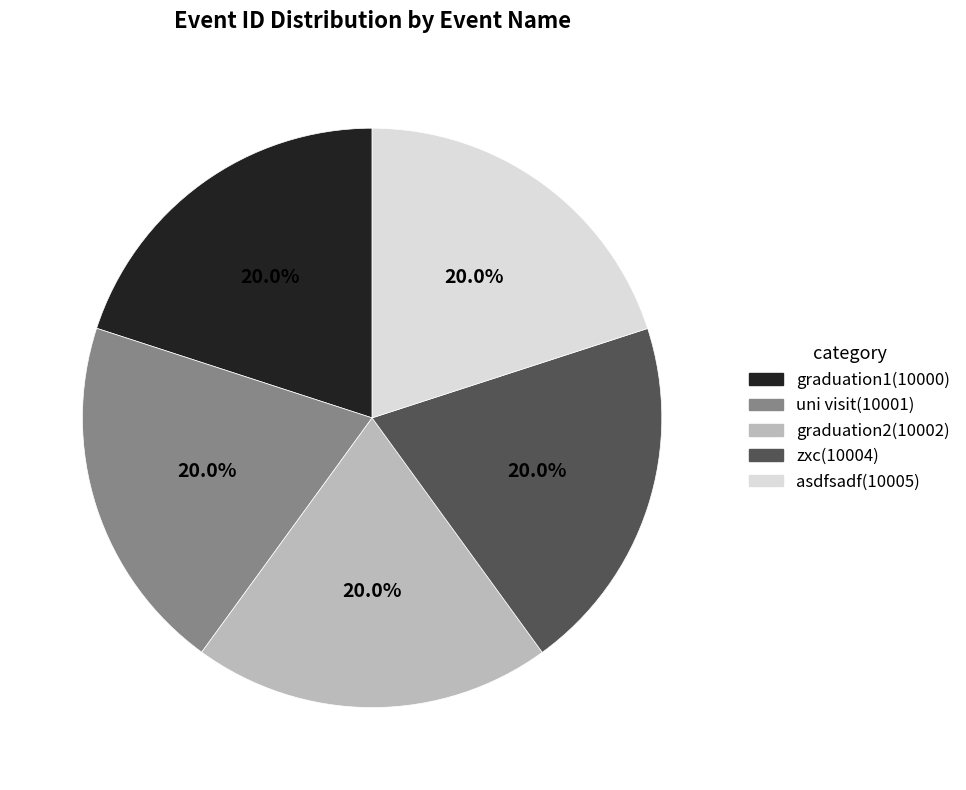

The zxc slice represents 9% of the pie. True or false?

False